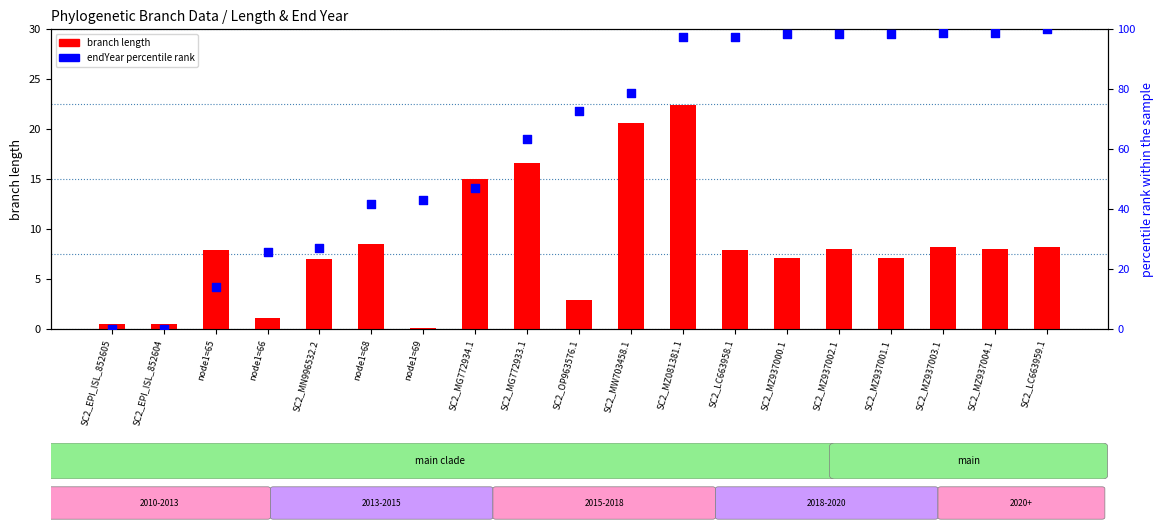

At how many categories does at least one series exceed 27?

15